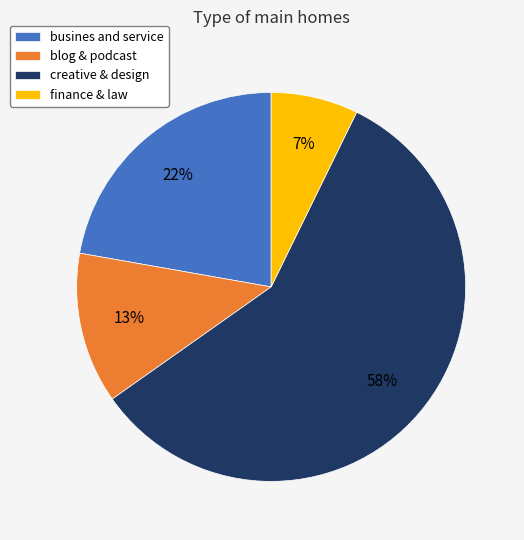

What percentage is the creative & design slice, to the nearest percent?

58%